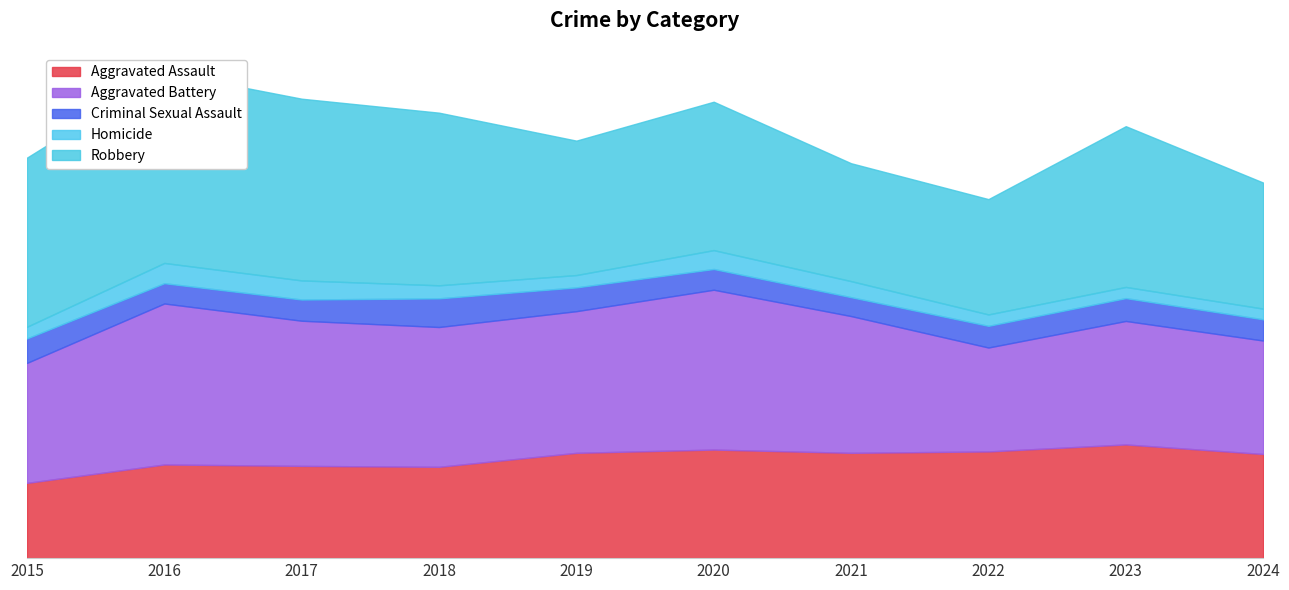

What is the difference between the Aggravated Battery values at 2023 and 2016?

161